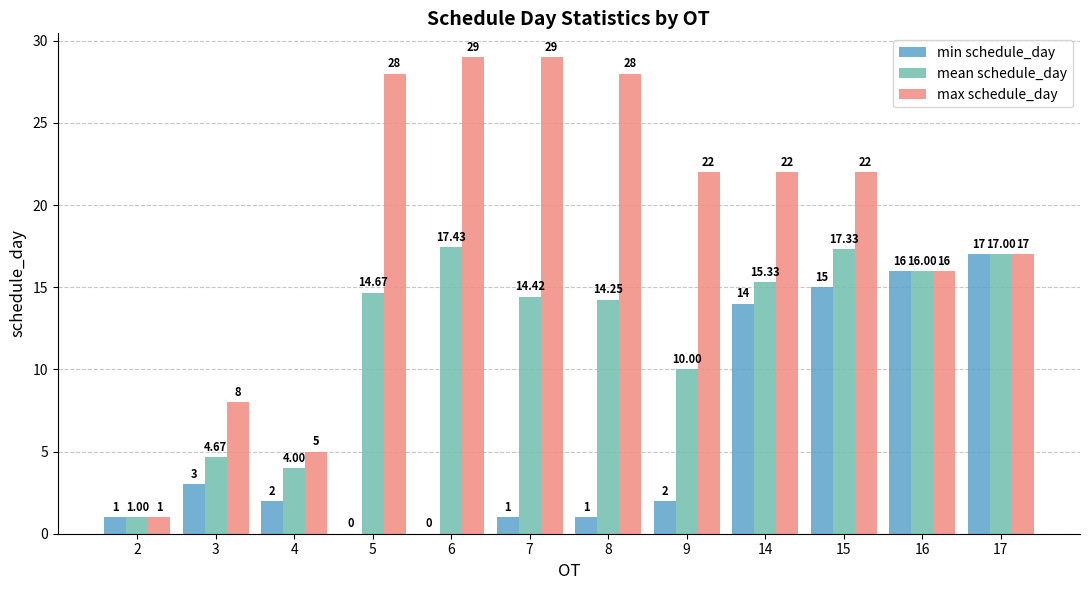

Between 2 and 4, which series saw the biggest shift?

max schedule_day